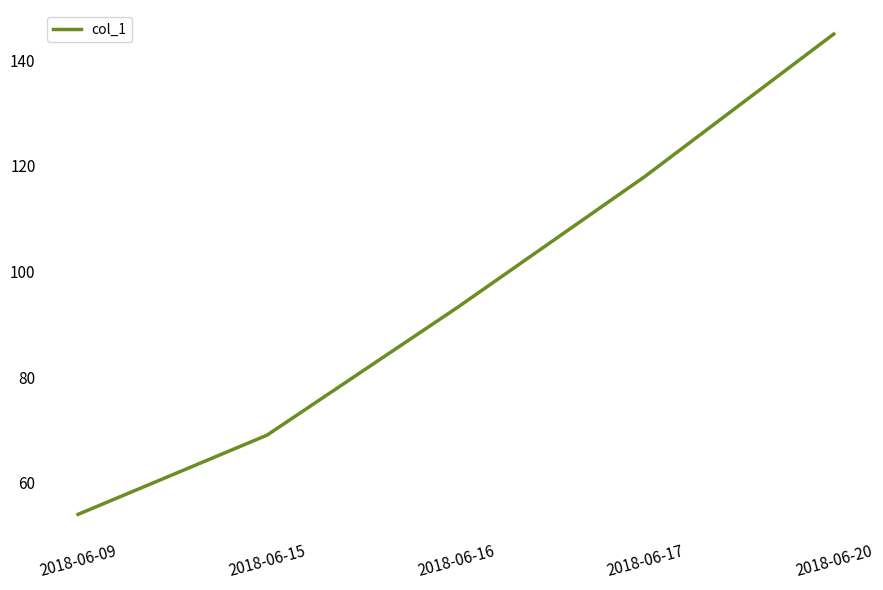

What is the difference between the values at 2018-06-17 and 2018-06-20?

27